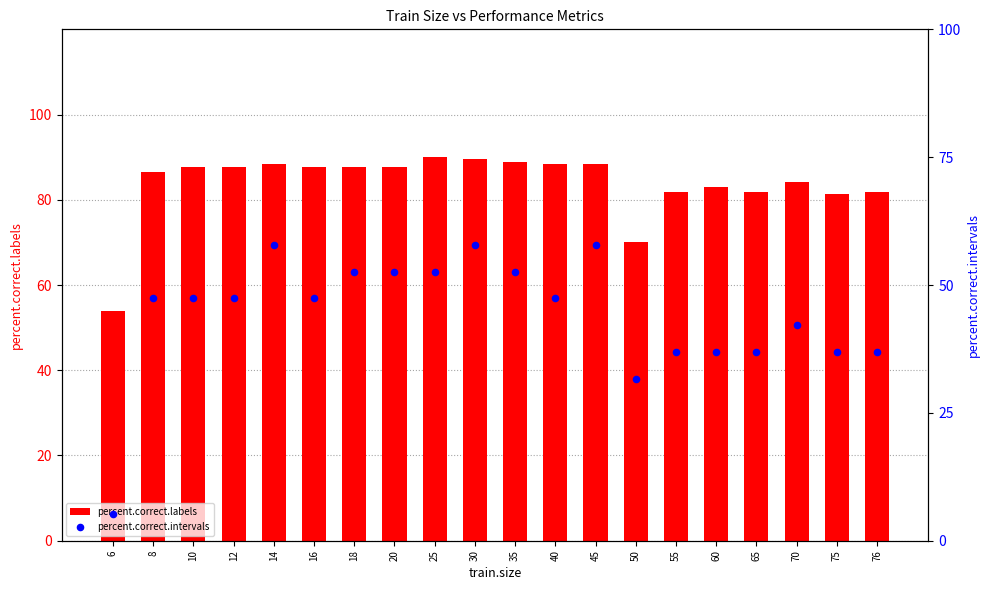

Which series reaches the minimum Y coordinate?

percent.correct.intervals